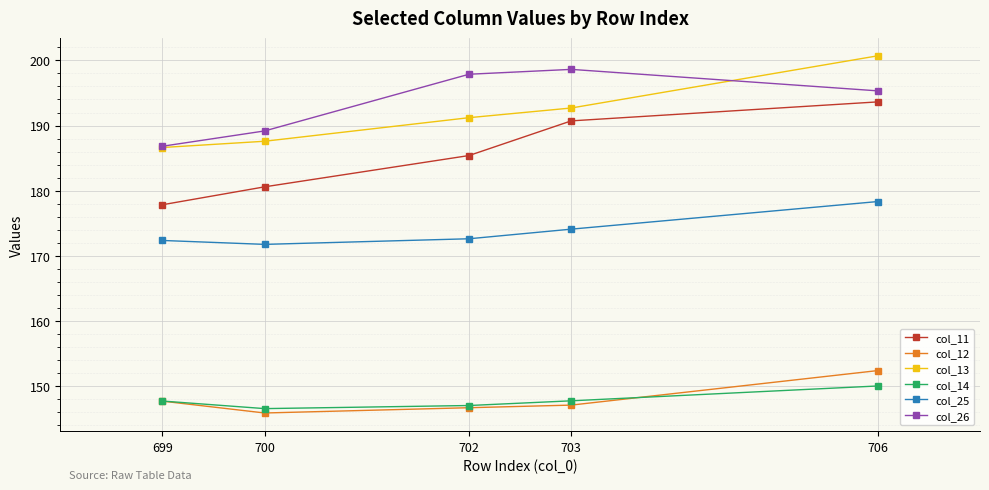

What is the lowest value of the col_13 series?

186.6